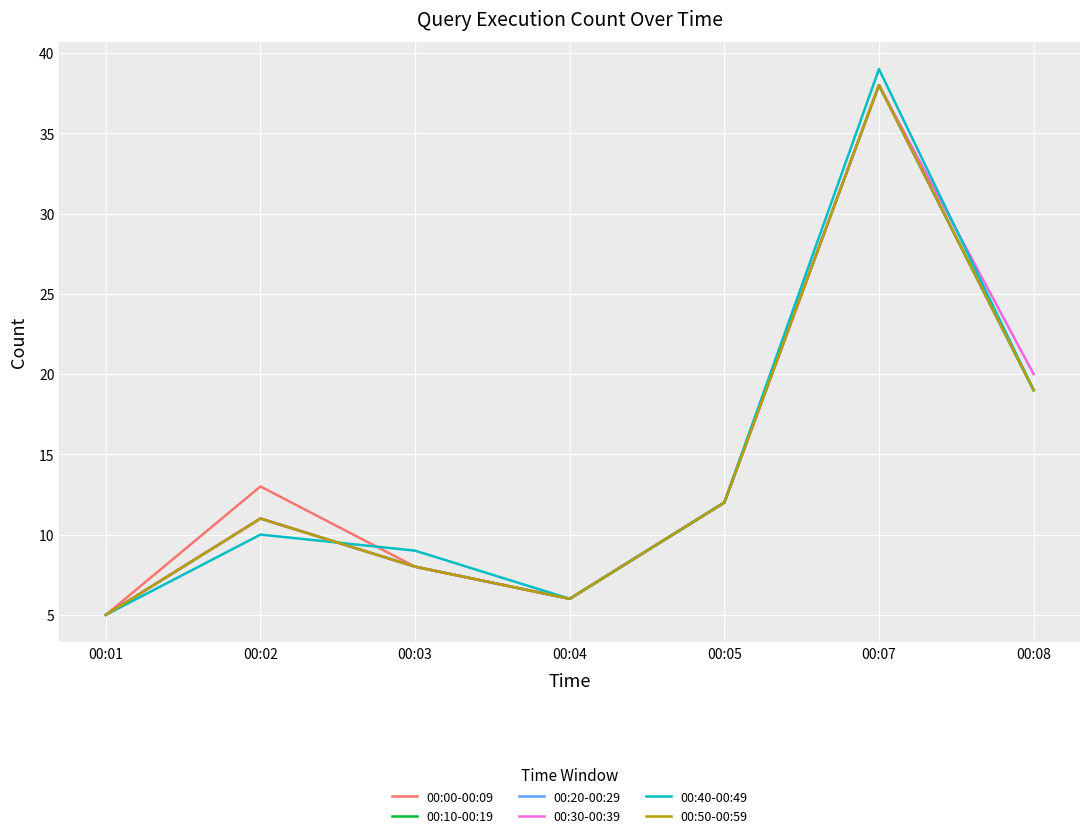

What is the value of the 00:00-00:09 point at the 2nd from the left?

13